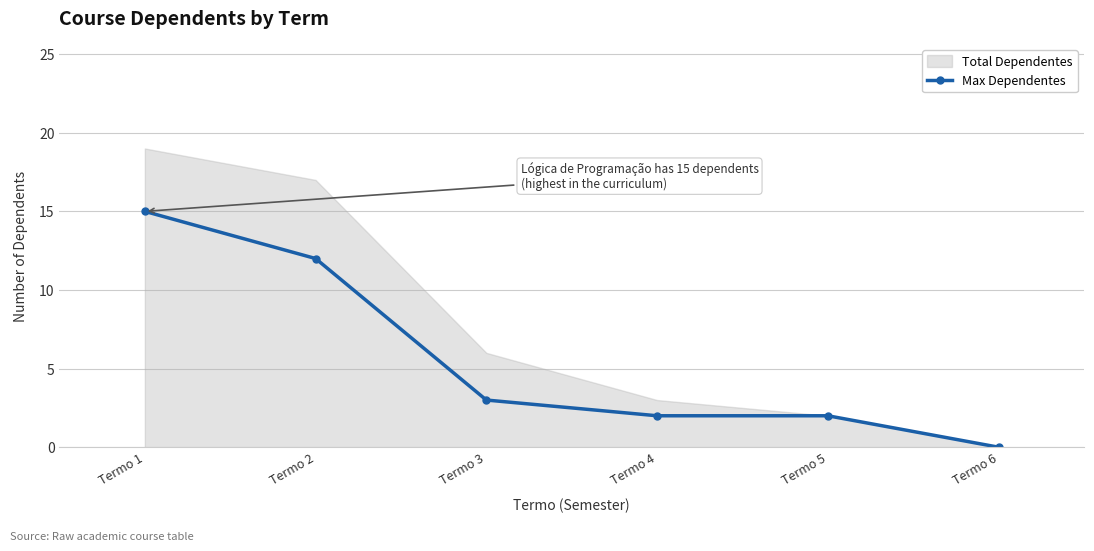

At which label is the value closest to 7?

Termo 3